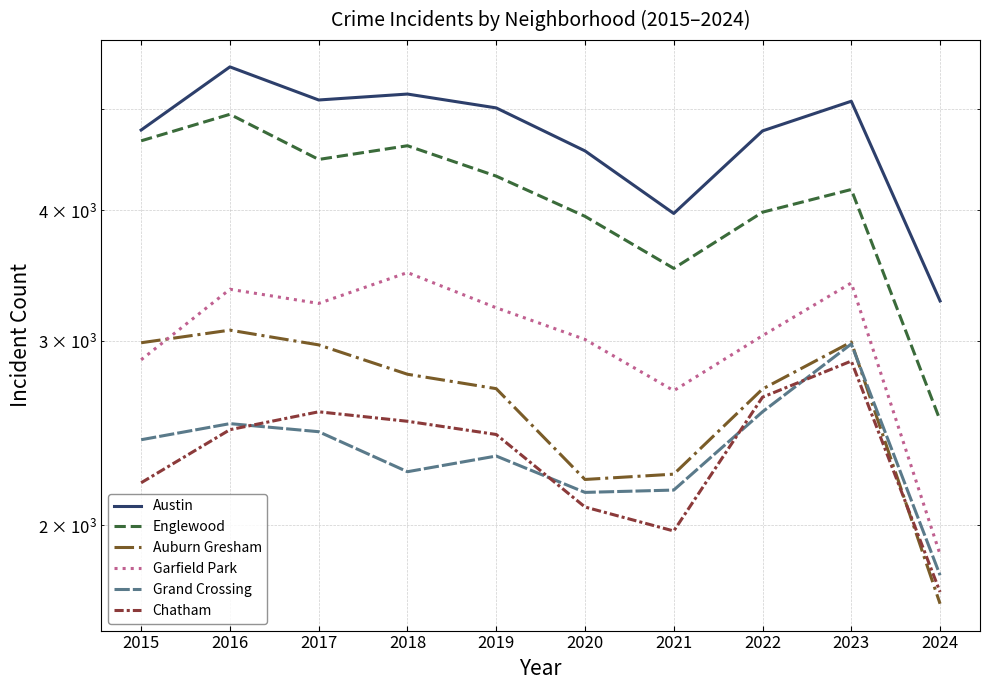

What is the value of the Austin point at the 7th from the left?

3970